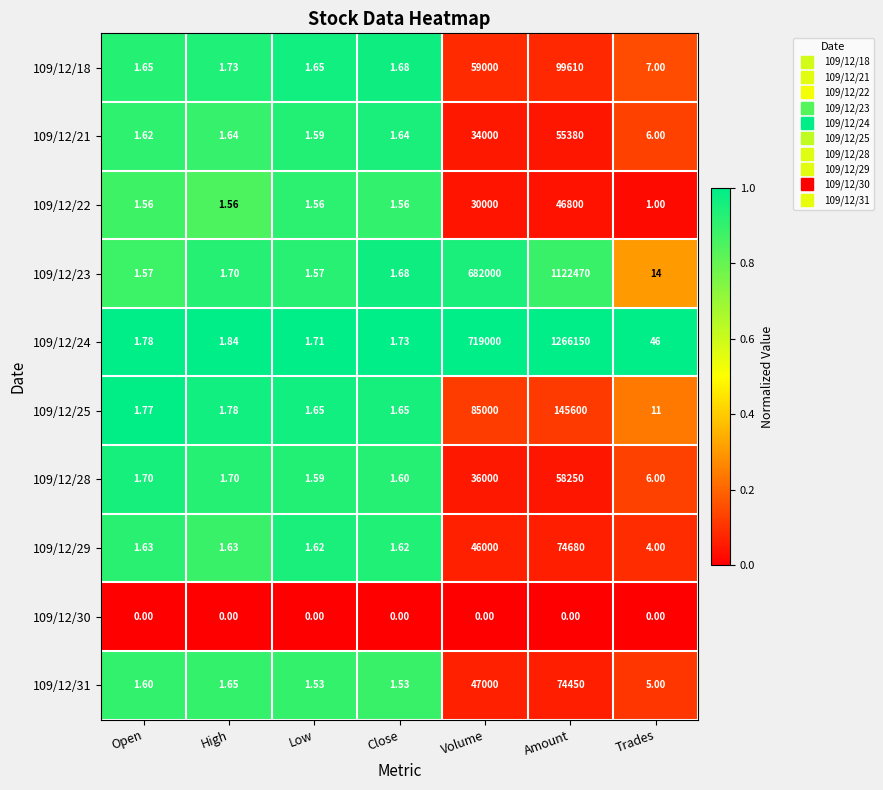

Which series has the largest total across all categories?

109/12/24